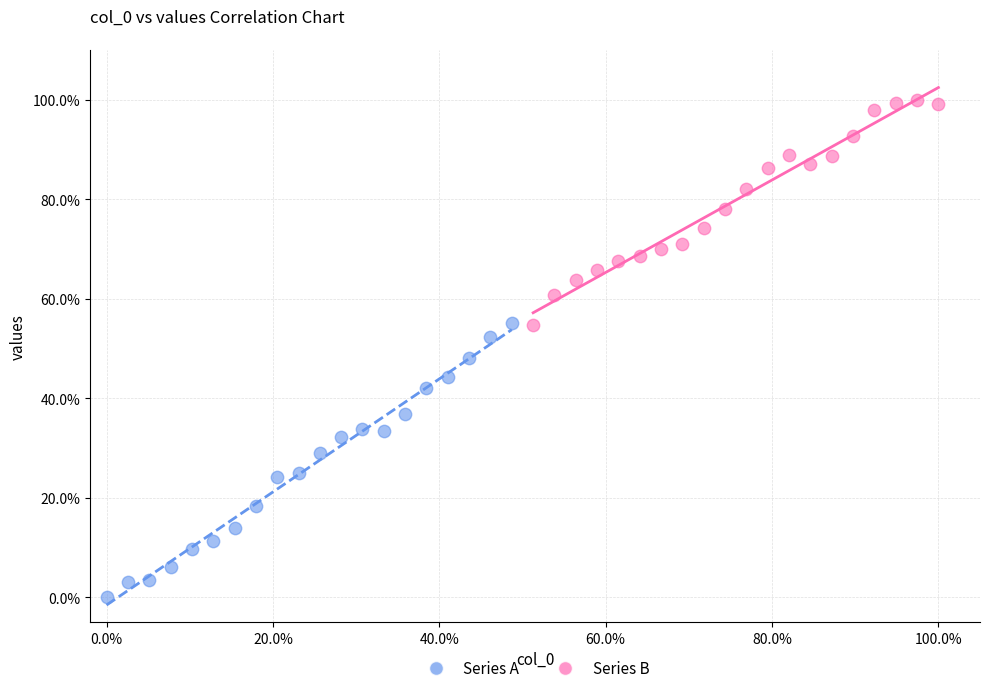

Which series contains the highest Y value?

Series B